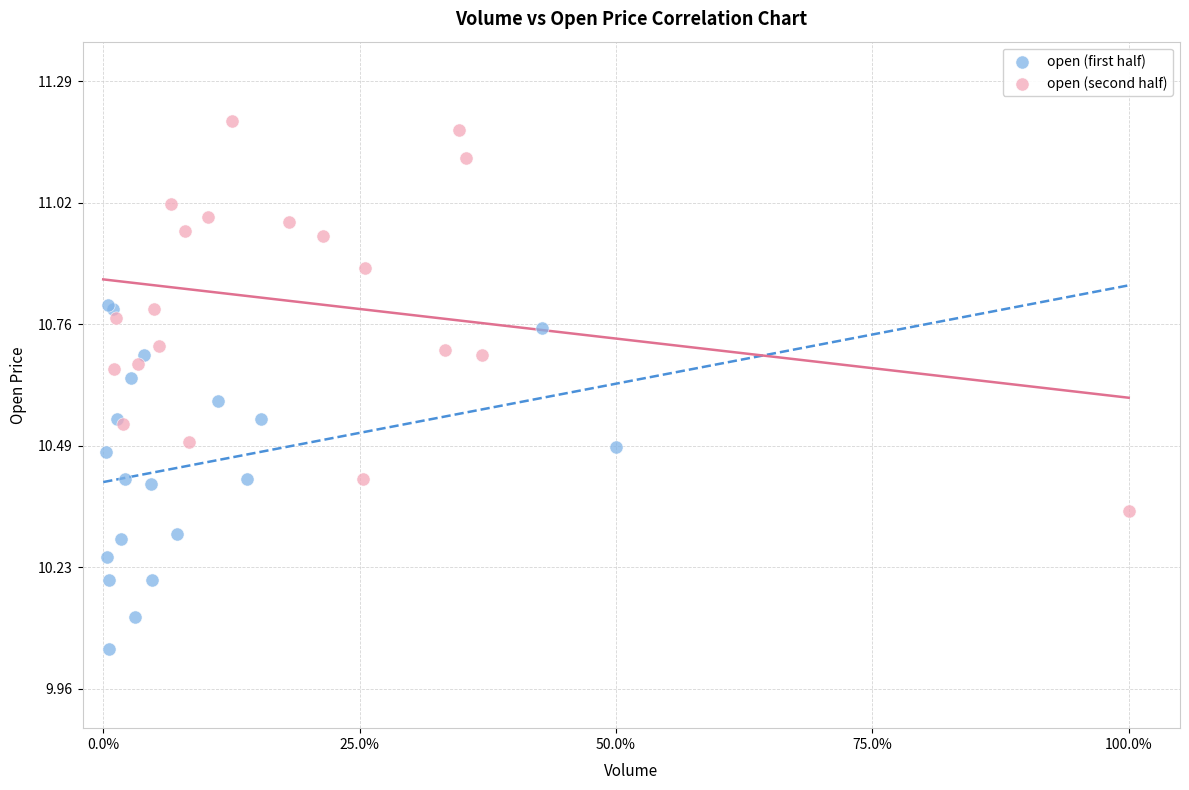

Which series has the widest spread of Y values?

open (second half)